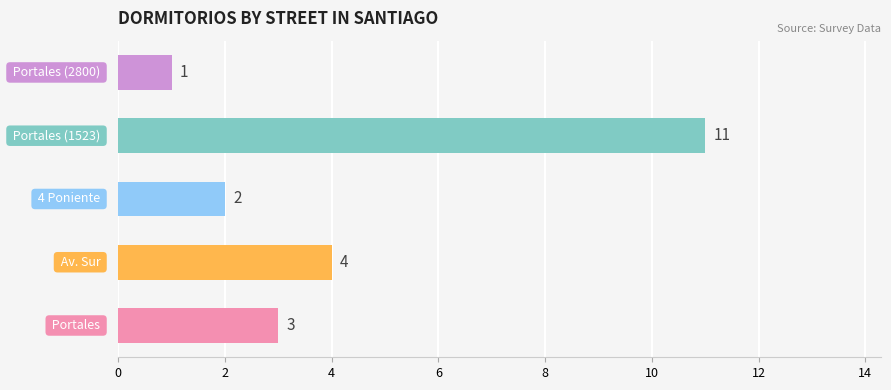

How many data points does each series have?

5